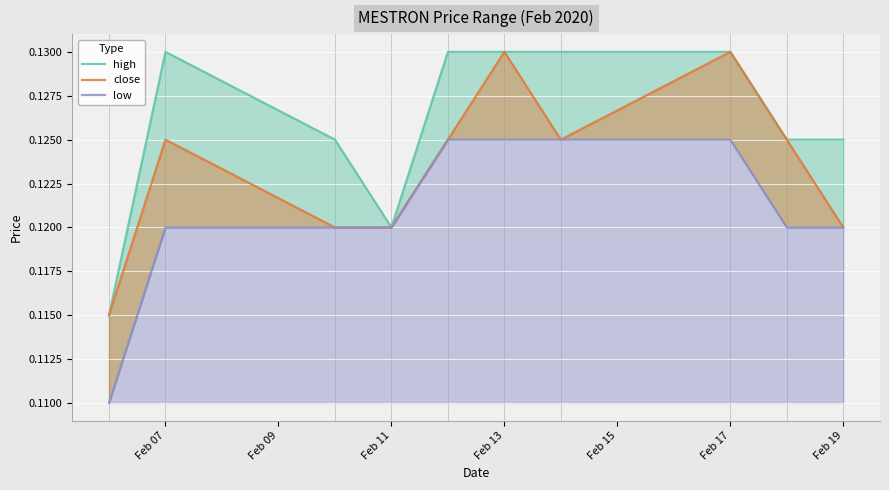

Reading left to right, extract all data points from this chart.

high: 0.1	0.1	0.1	0.1	0.1	0.1	0.1	0.1	0.1	0.1
close: 0.1	0.1	0.1	0.1	0.1	0.1	0.1	0.1	0.1	0.1
low: 0.1	0.1	0.1	0.1	0.1	0.1	0.1	0.1	0.1	0.1